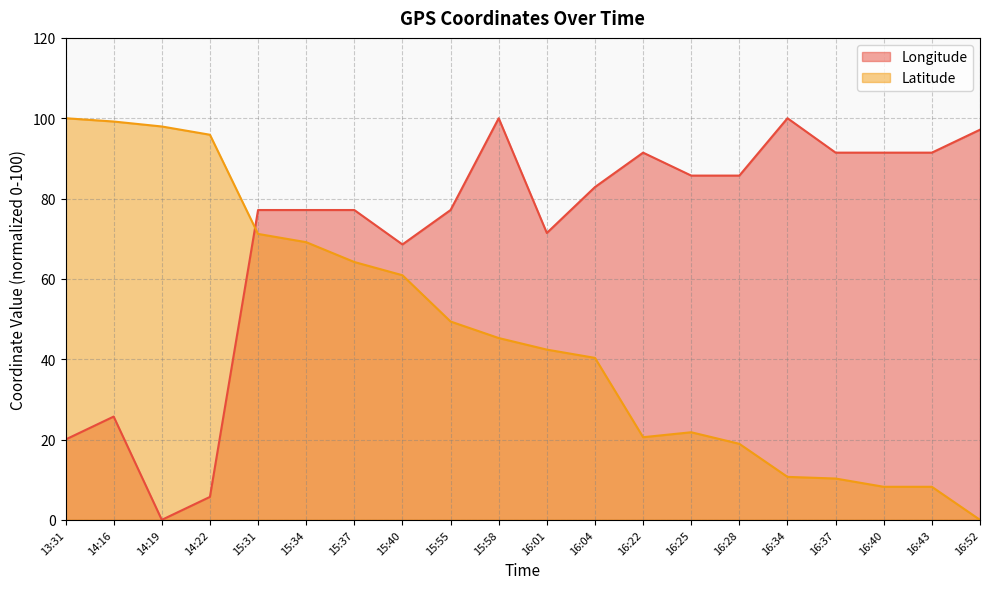

Rank the categories by Longitude value from lowest to highest.

14:19, 14:22, 13:31, 14:16, 15:40, 16:01, 15:31, 15:34, 15:37, 15:55, 16:04, 16:25, 16:28, 16:22, 16:37, 16:40, 16:43, 16:52, 15:58, 16:34